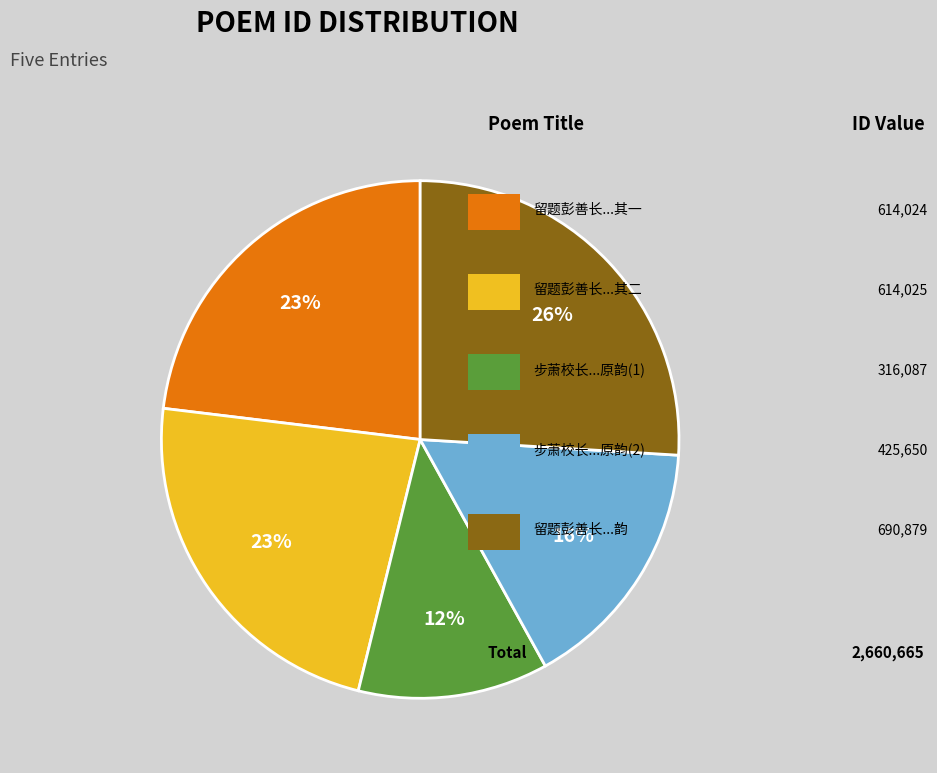

Count the number of slices in the pie.

5